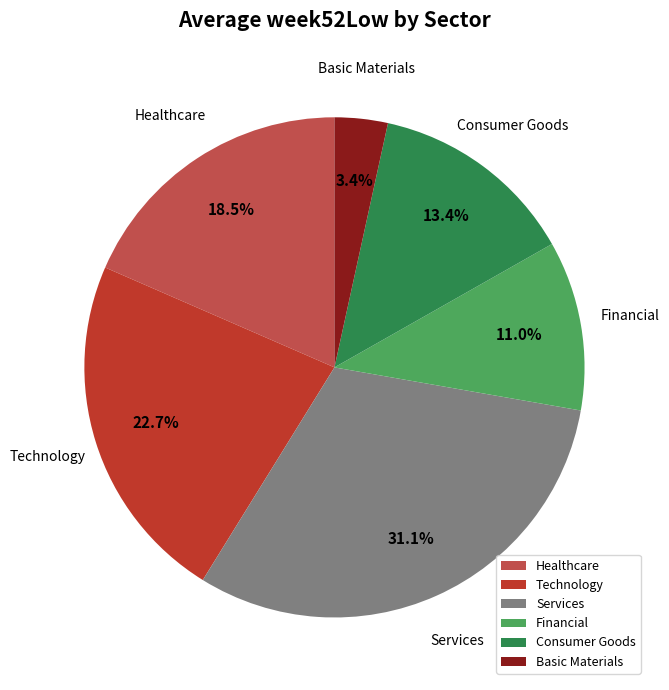

Does Services represent more than half of the total?

No